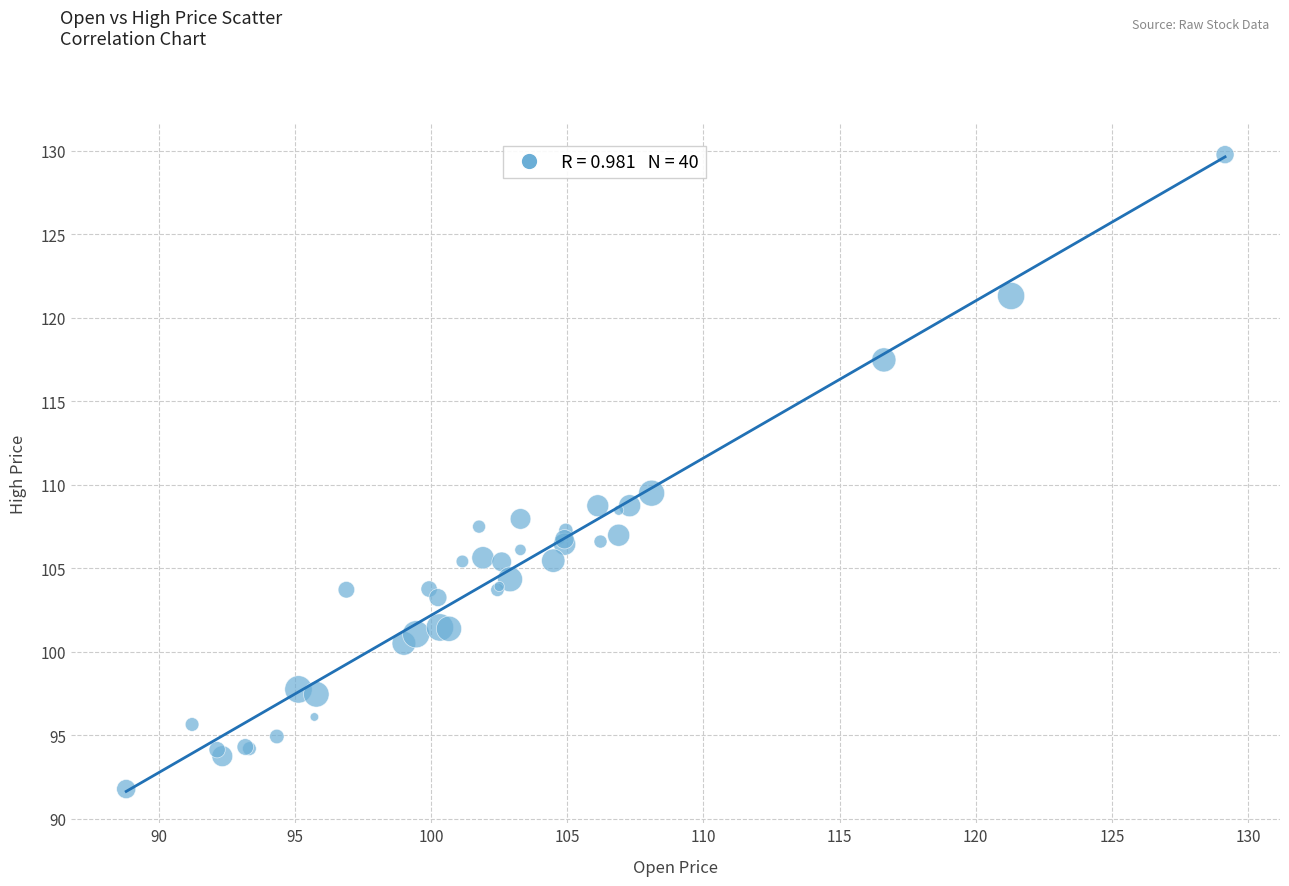

What Y value in the scatter plot is closest to 110?

109.5